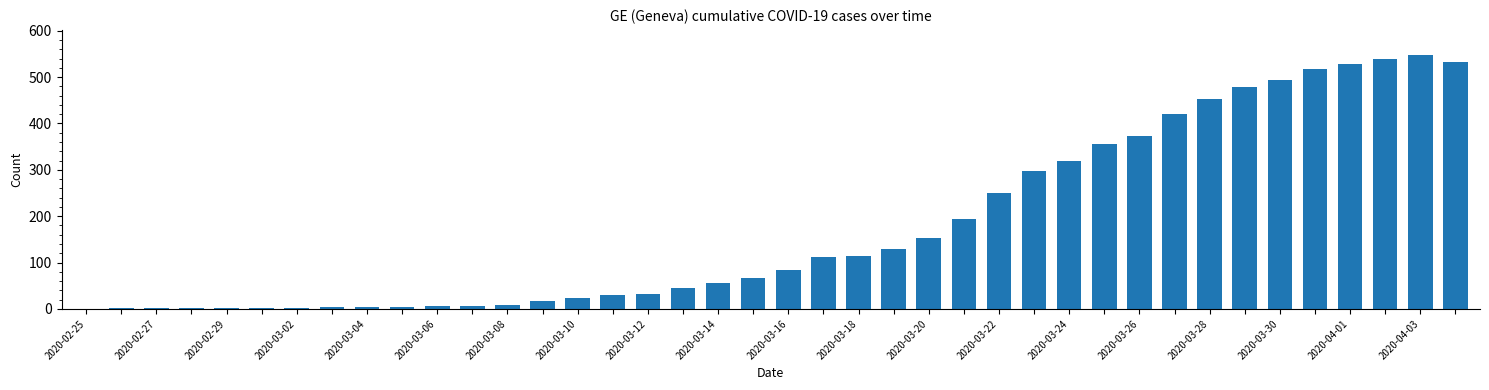

What is the greatest value displayed?

547